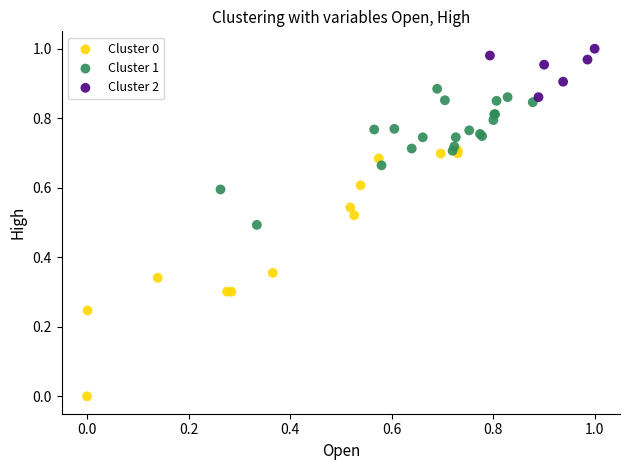

Which series reaches the maximum Y coordinate?

Cluster 2